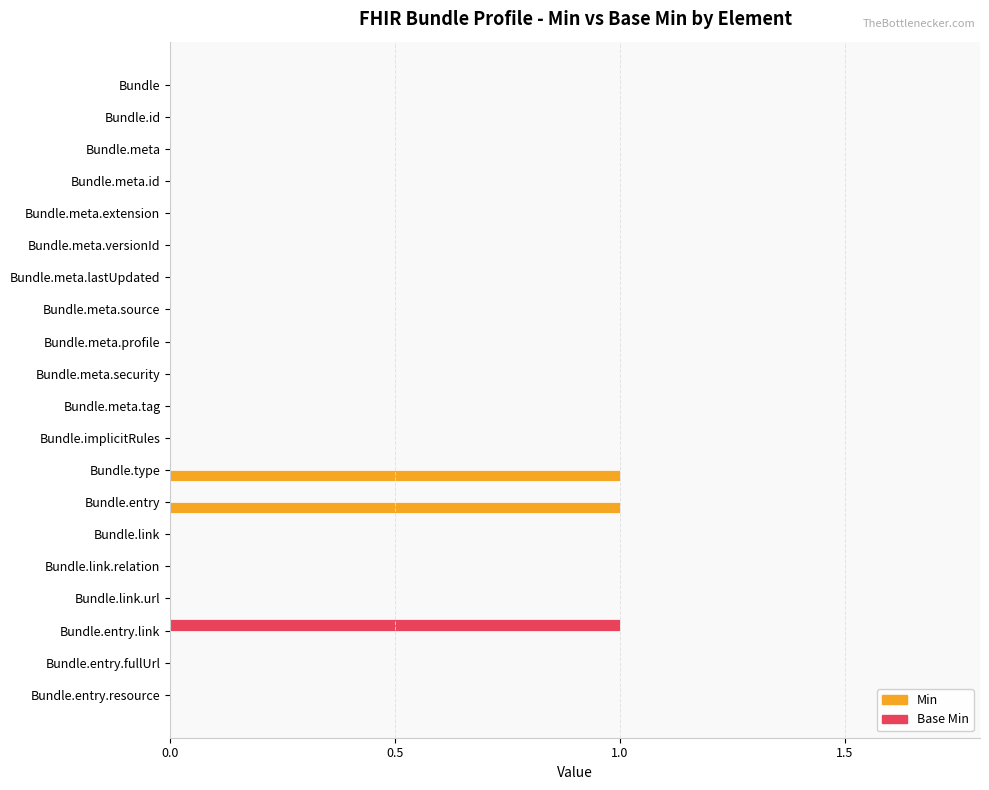

Which series changed the most between Bundle.entry and Bundle.link.relation?

Min